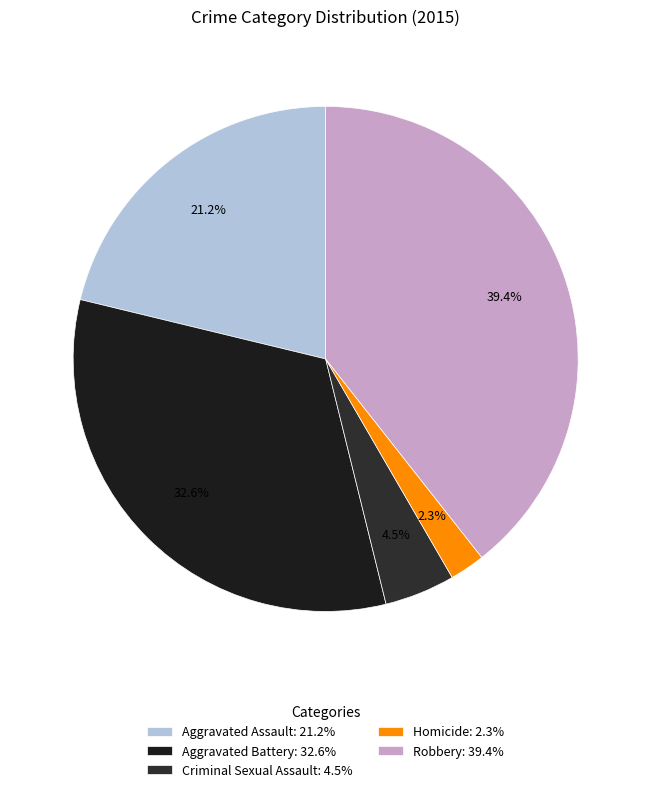

What portion of the pie excludes Criminal Sexual Assault?

95.5%